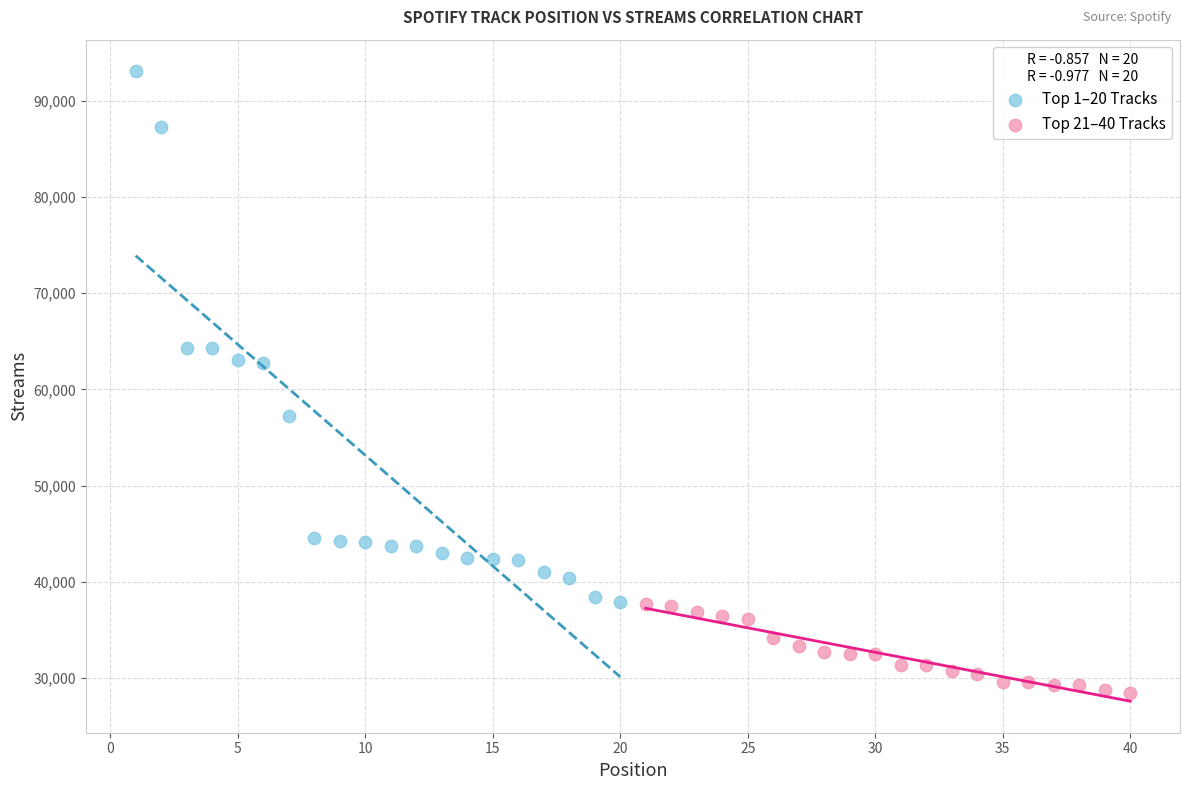

Which series reaches the maximum Y coordinate?

Top 1–20 Tracks